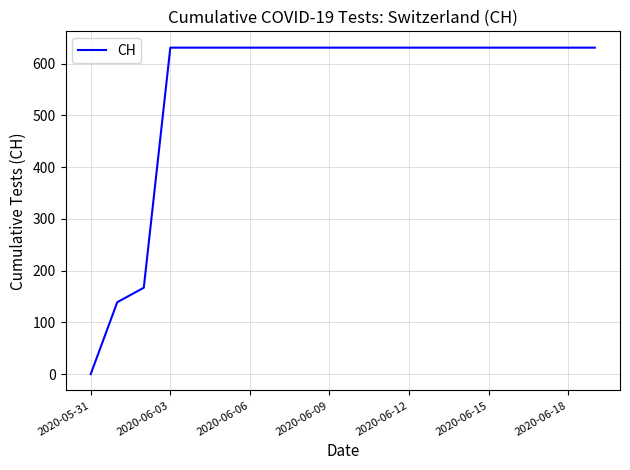

What is the maximum value shown in the chart?

631